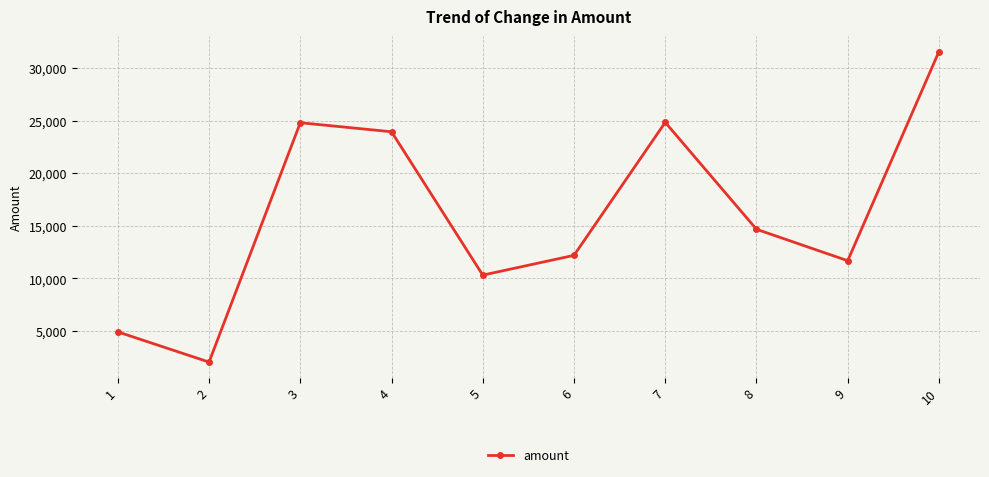

What is the change in value from 6 to 8?

+2482.8